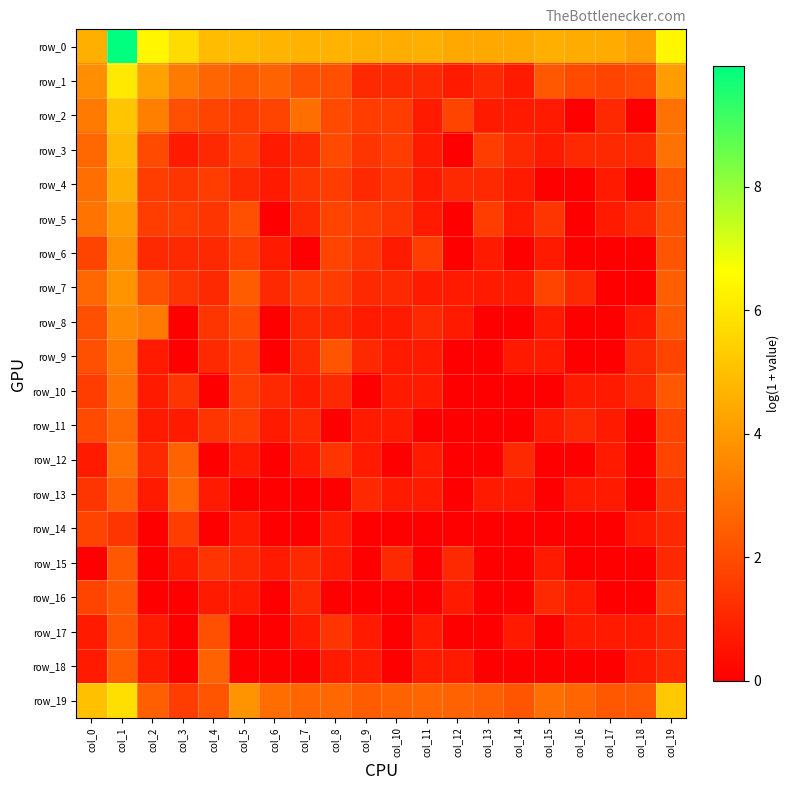

How many data points in row_18 are above 0?

10